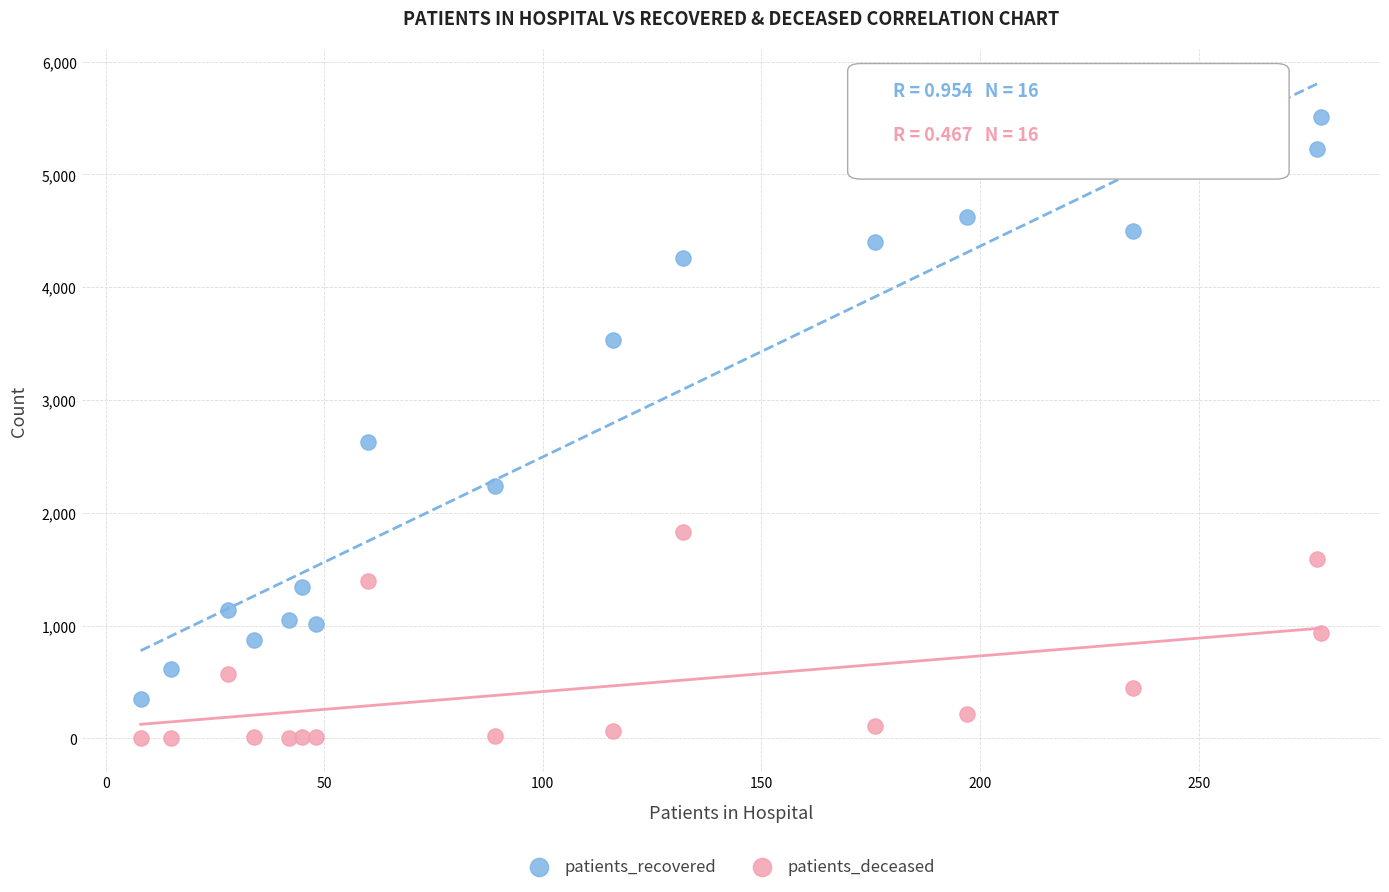

Across all data points, what is the range of Y values (max minus min)?

5508